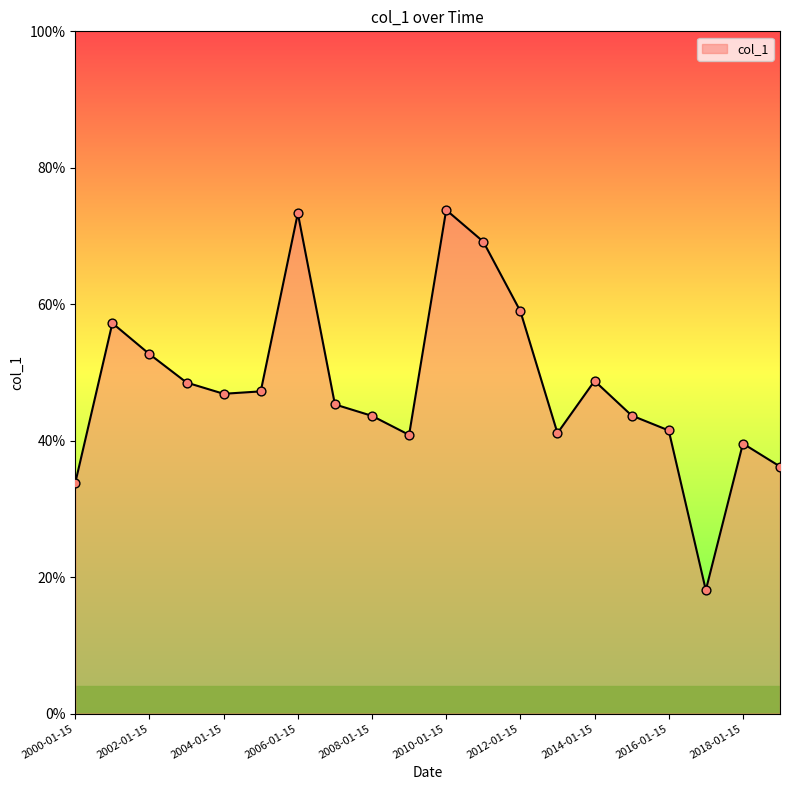

Does the chart have visible grid lines?

No